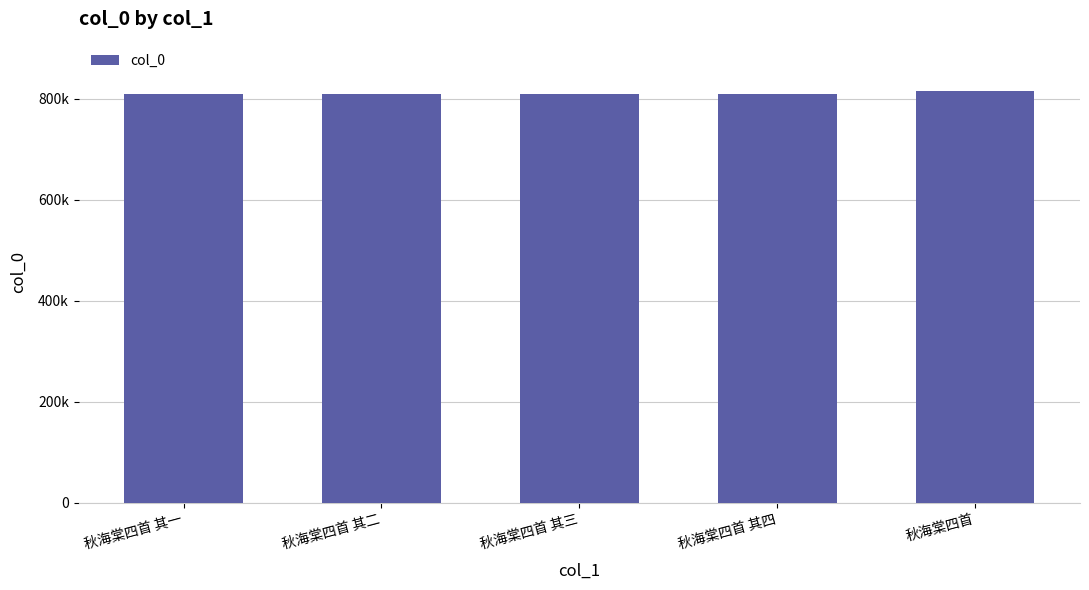

Does the chart contain stacked bars?

No